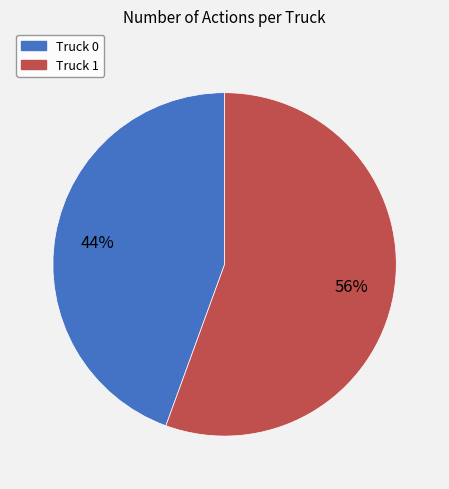

Which slice is the smallest?

Truck 0